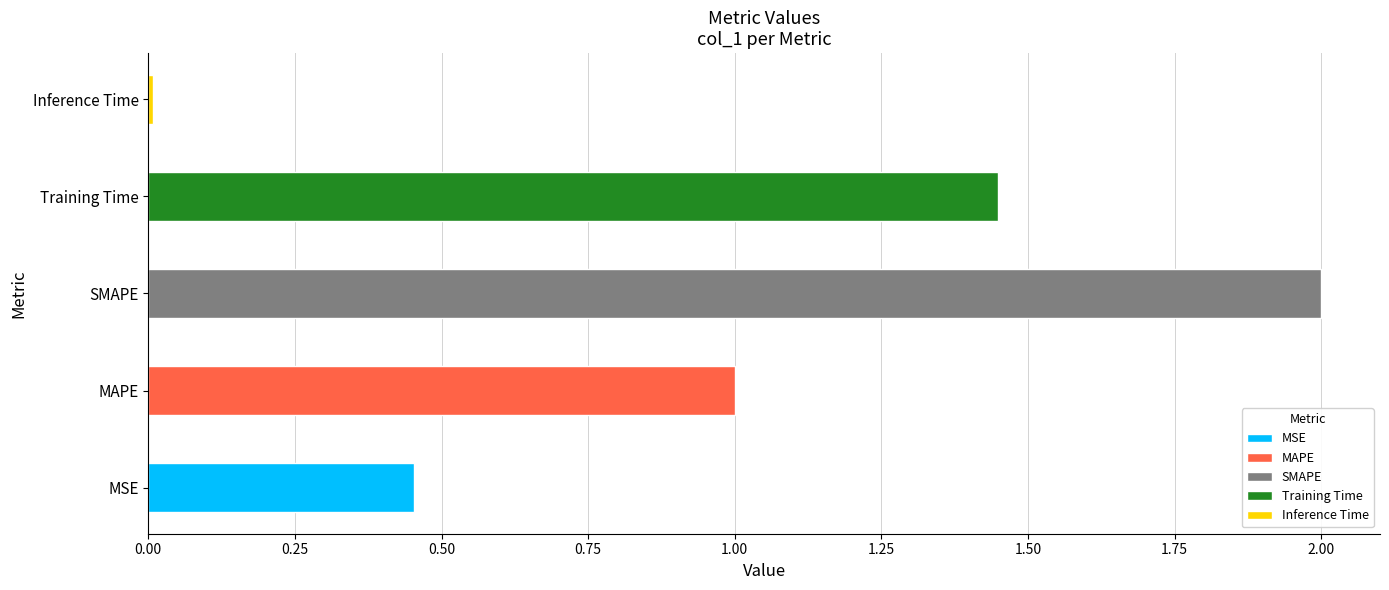

List the labels in order of value, largest first.

SMAPE, Training Time, MAPE, MSE, Inference Time